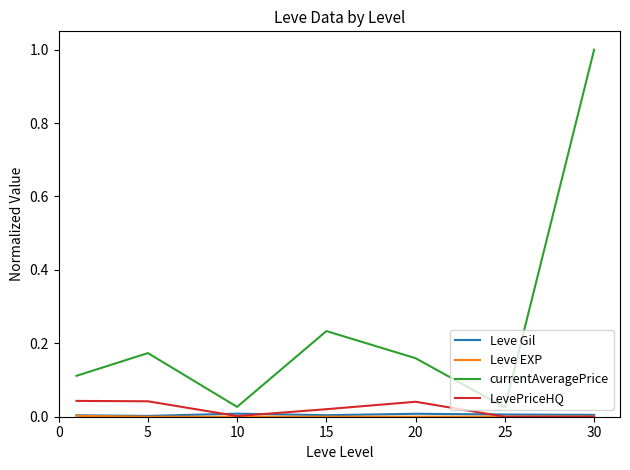

What is the sum of all currentAveragePrice values?

1.7